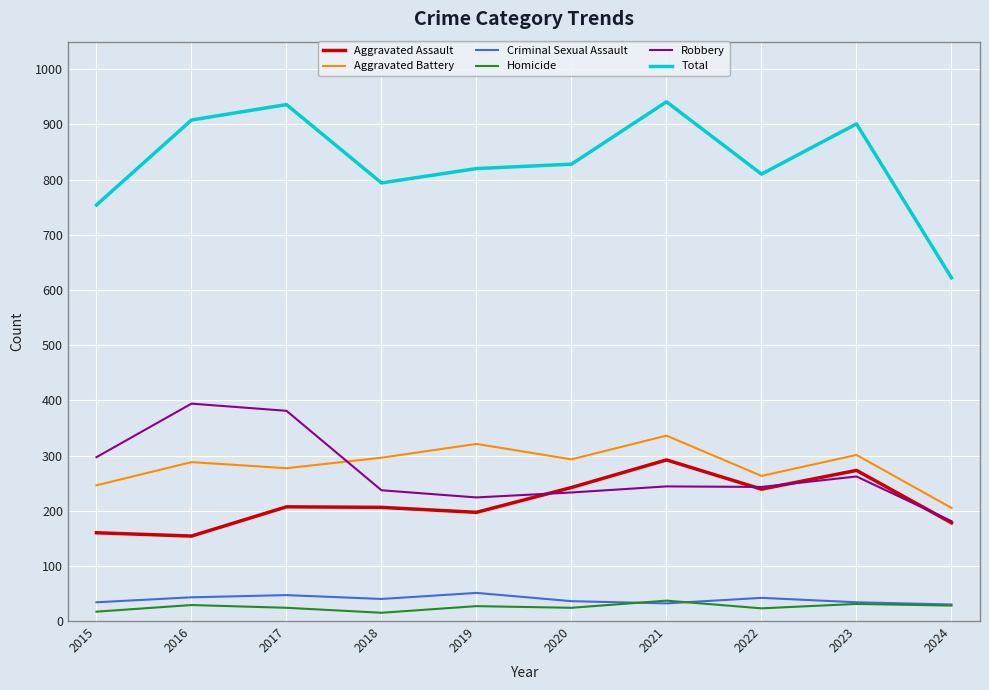

What is the greatest value displayed?

941